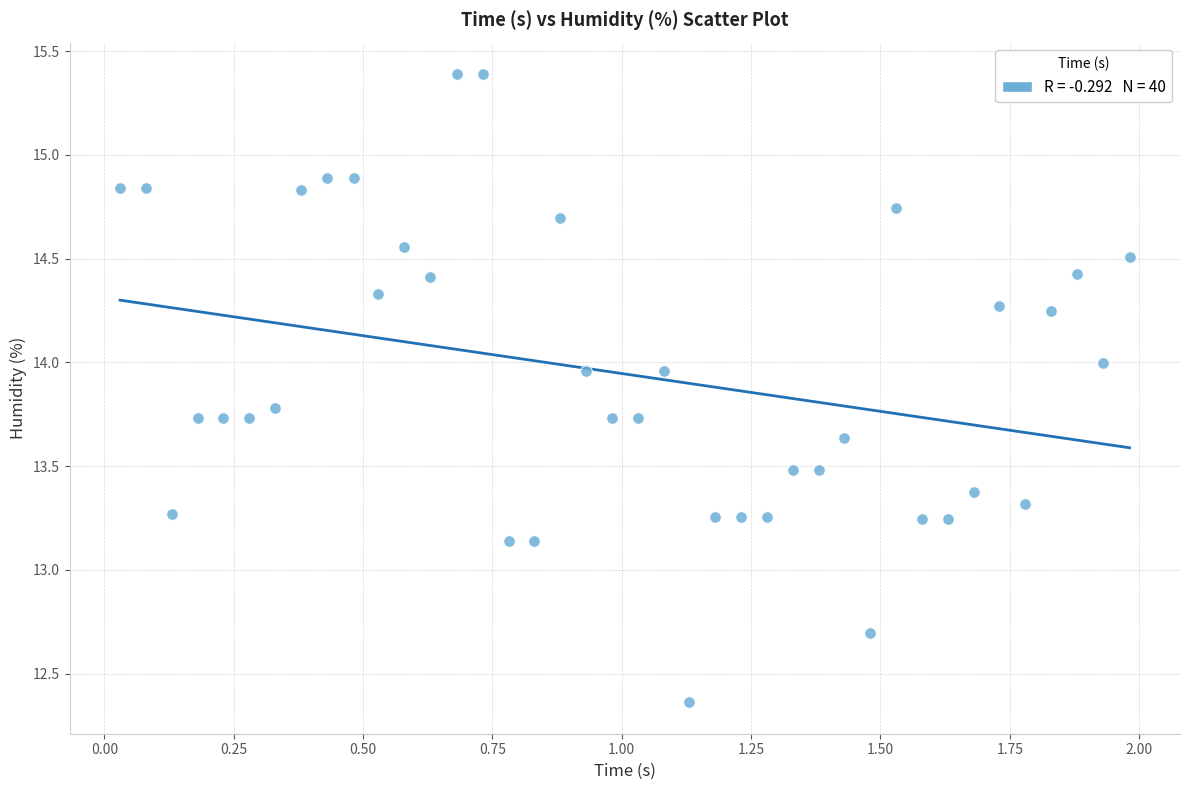

What is the range of Y values (max minus min)?

3.0